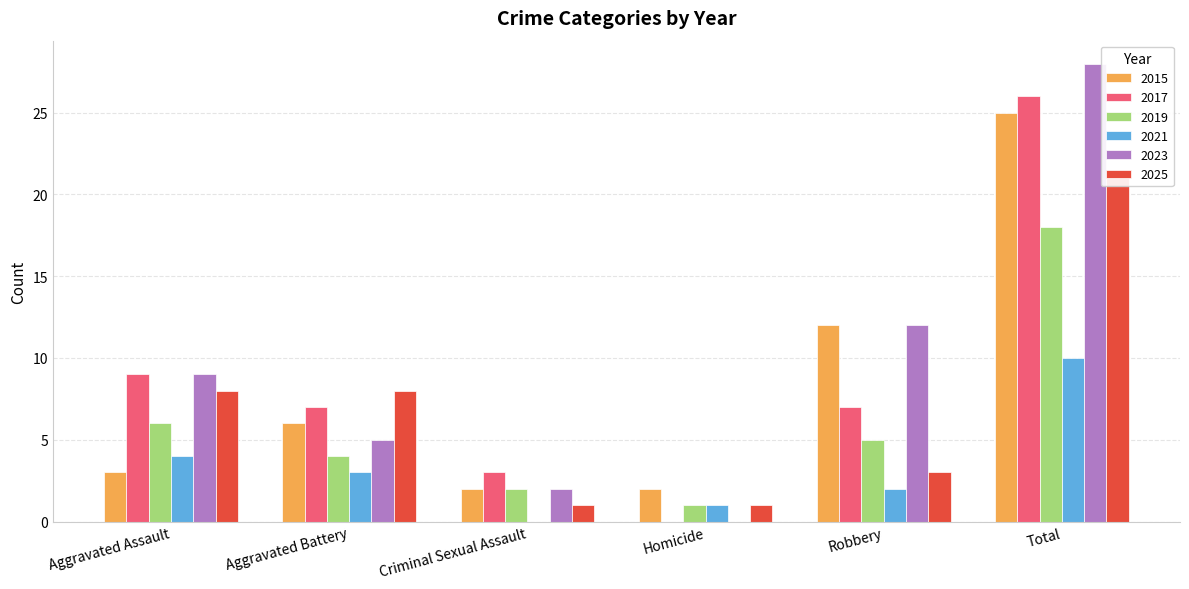

What are all the series names shown in the legend?

2015, 2017, 2019, 2021, 2023, 2025